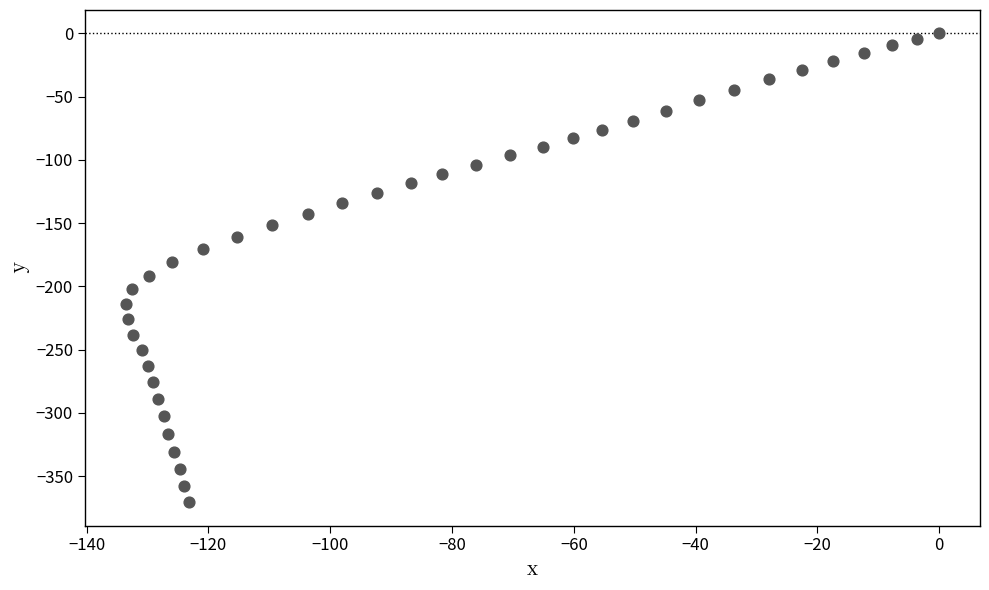

What is the range of Y values (max minus min)?

370.6